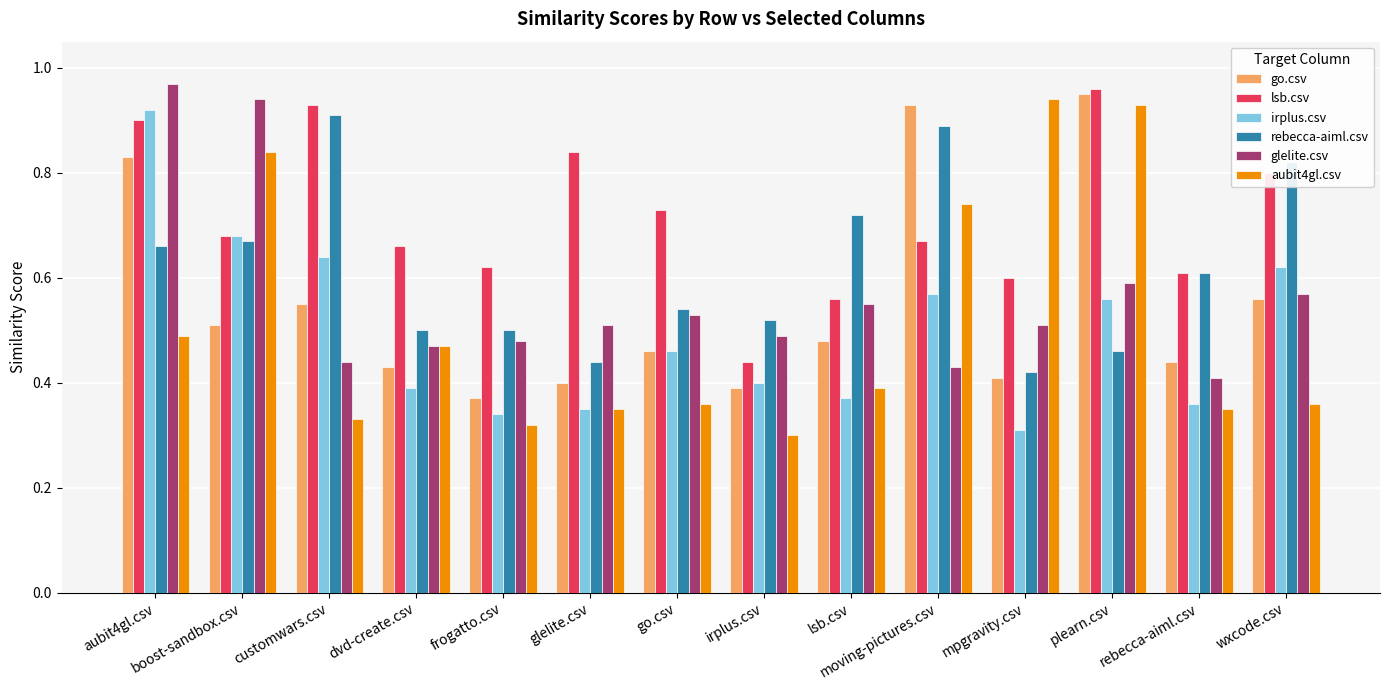

Rank the series at lsb.csv from lowest to highest value.

irplus.csv, aubit4gl.csv, go.csv, glelite.csv, lsb.csv, rebecca-aiml.csv